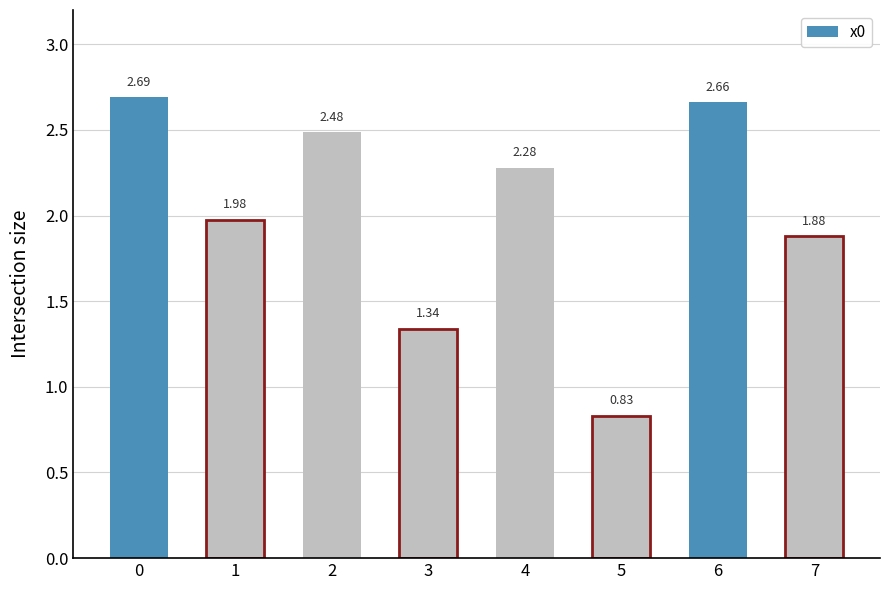

What is the change in value from 3 to 6?

+1.3